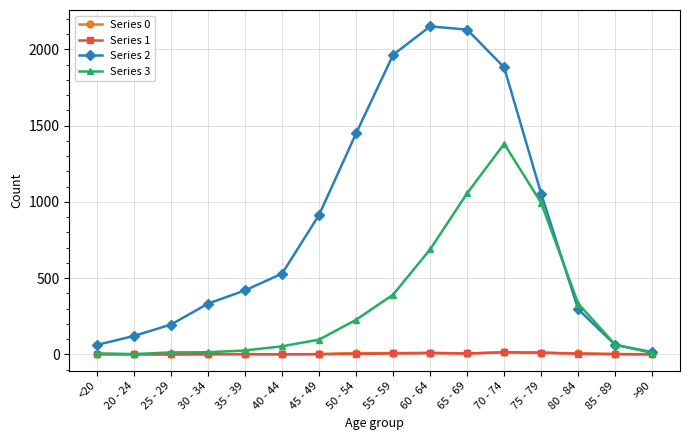

How many lines are shown in the chart?

4